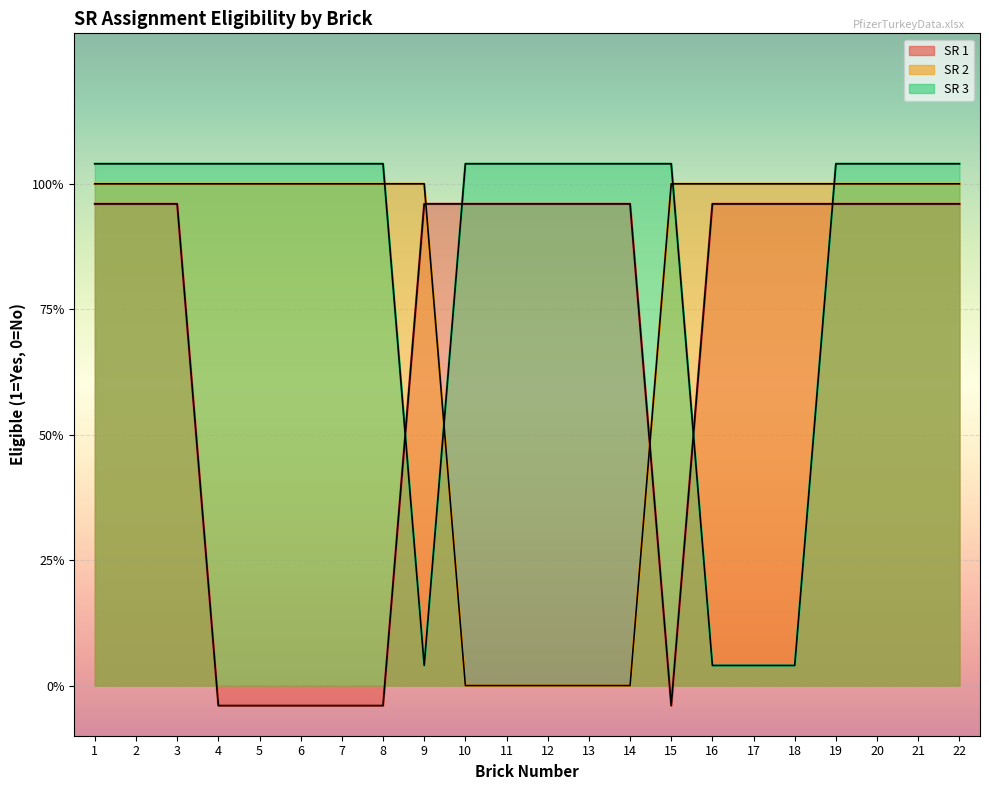

List the labels in order of SR 1 value, smallest first.

4, 5, 6, 7, 8, 15, 1, 2, 3, 9, 10, 11, 12, 13, 14, 16, 17, 18, 19, 20, 21, 22